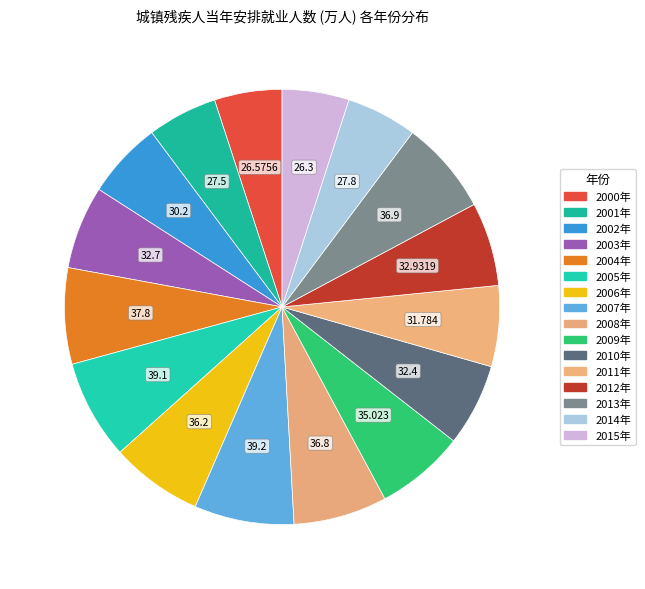

How many slices are in this pie chart?

16